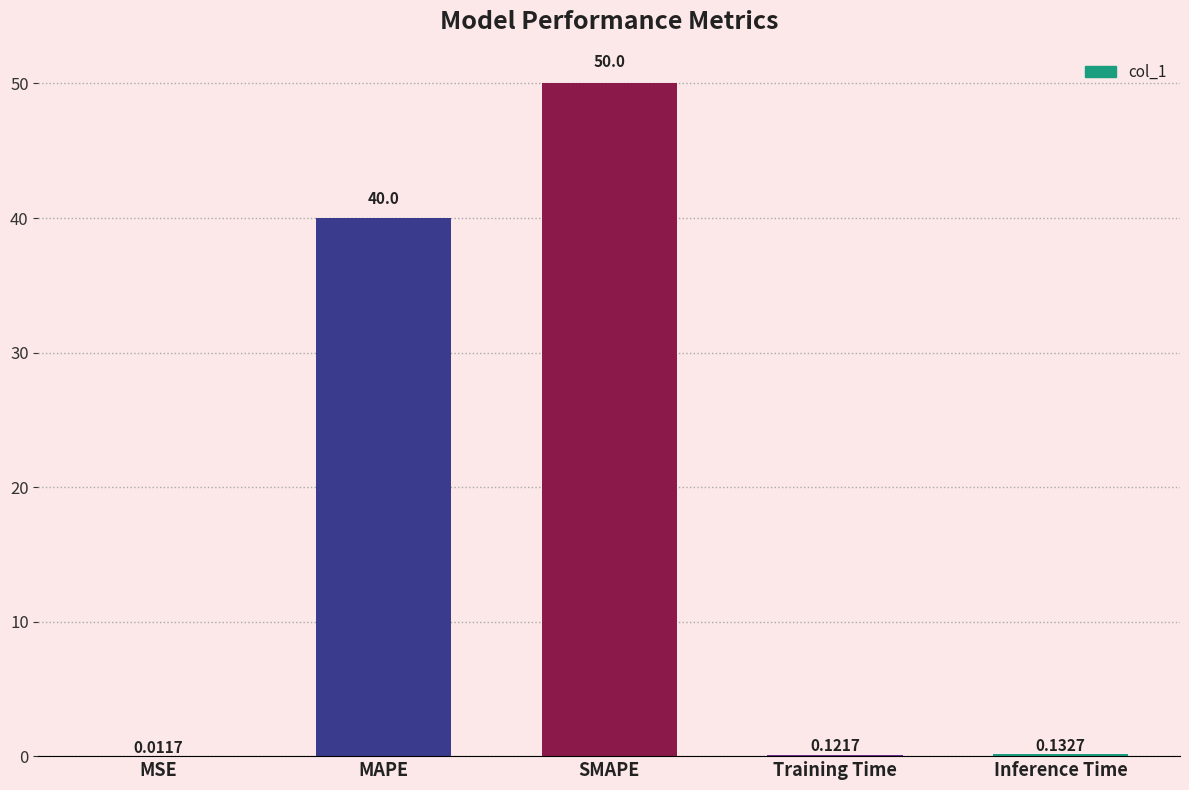

What is the sum of the values at MAPE and MSE?

40.0